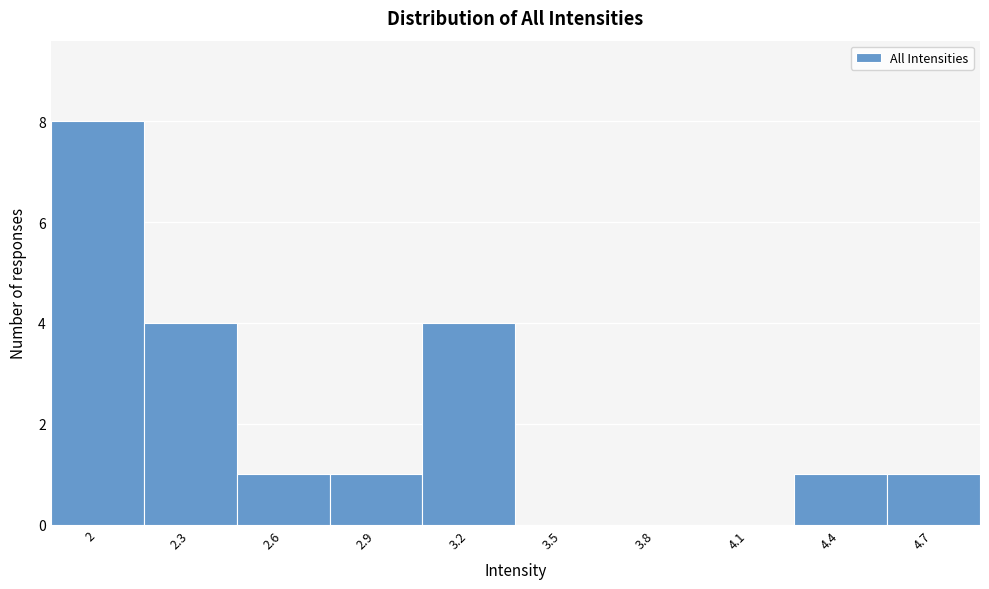

Reading right to left, extract all data points from this chart.

4.7=1	4.4=1	4.1=0	3.8=0	3.5=0	3.2=4	2.9=1	2.6=1	2.3=4	2=8